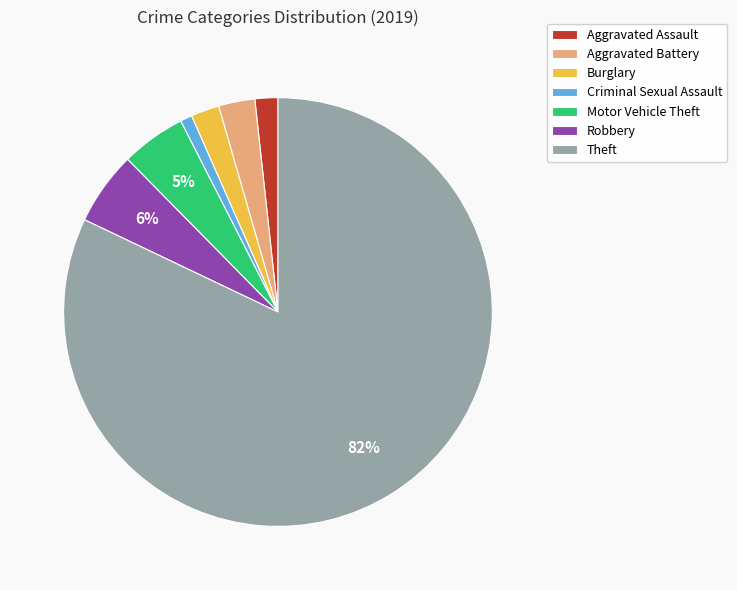

To the nearest percent, what portion does Aggravated Assault represent?

2%